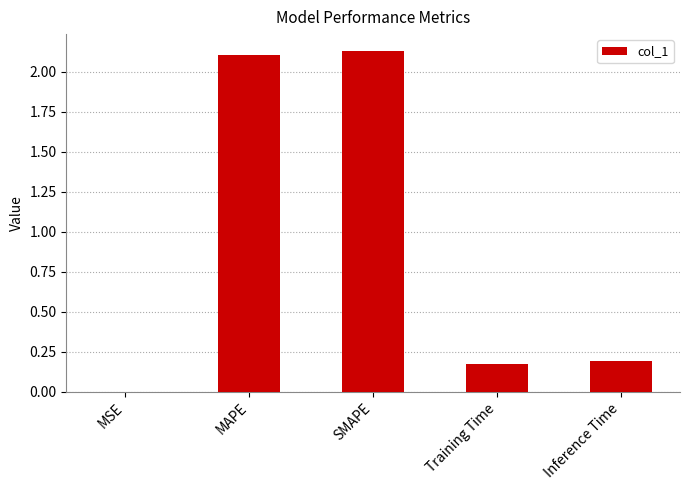

Is it true that the value at SMAPE is 2.1?

True